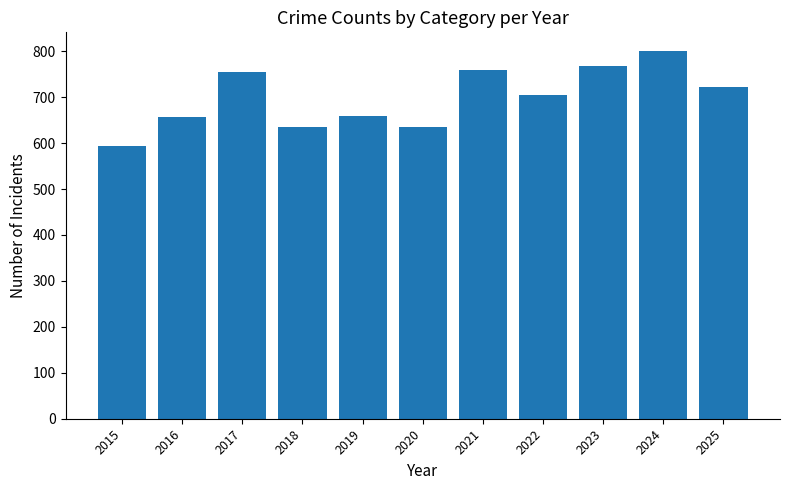

How many categories are shown in the chart?

11